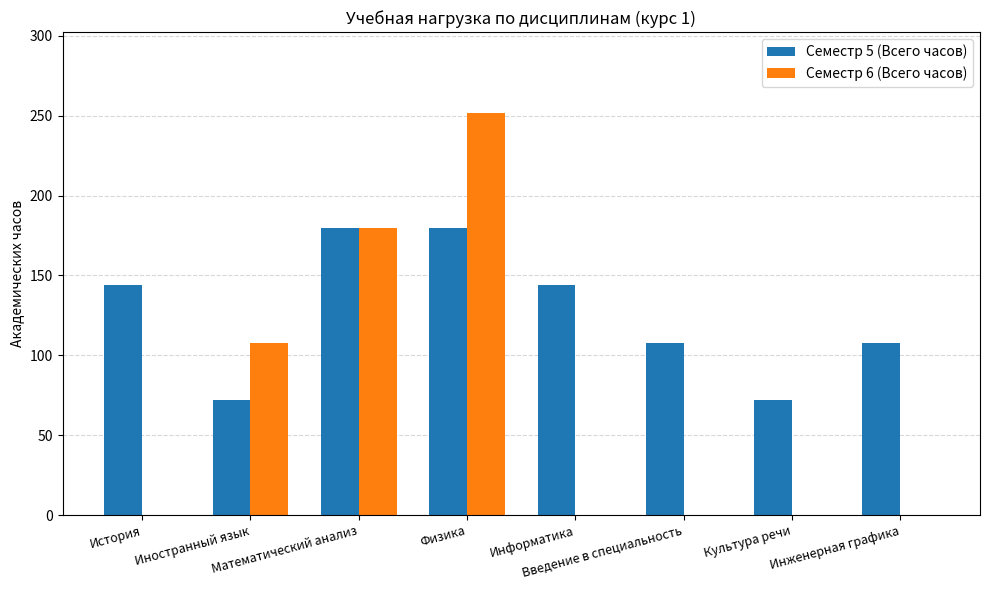

The Семестр 5 (Всего часов) series shows 309 at Физика. True or false?

False